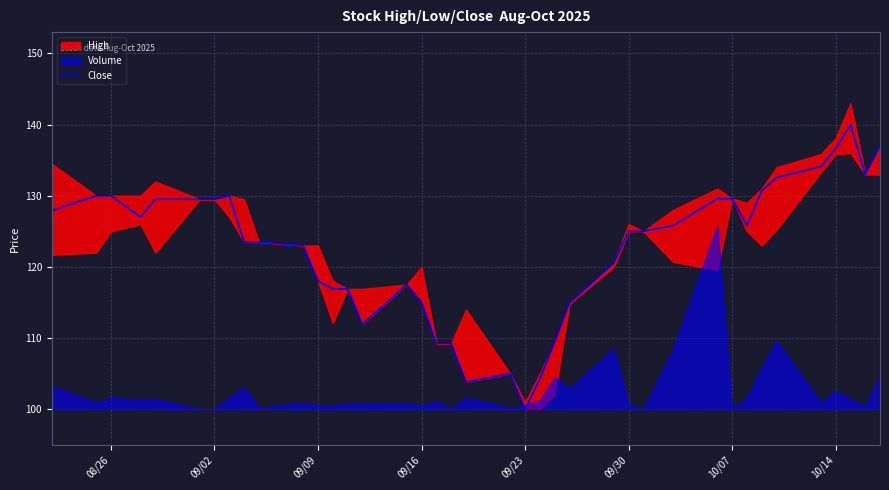

Does the chart display data point markers on the line(s)?

No